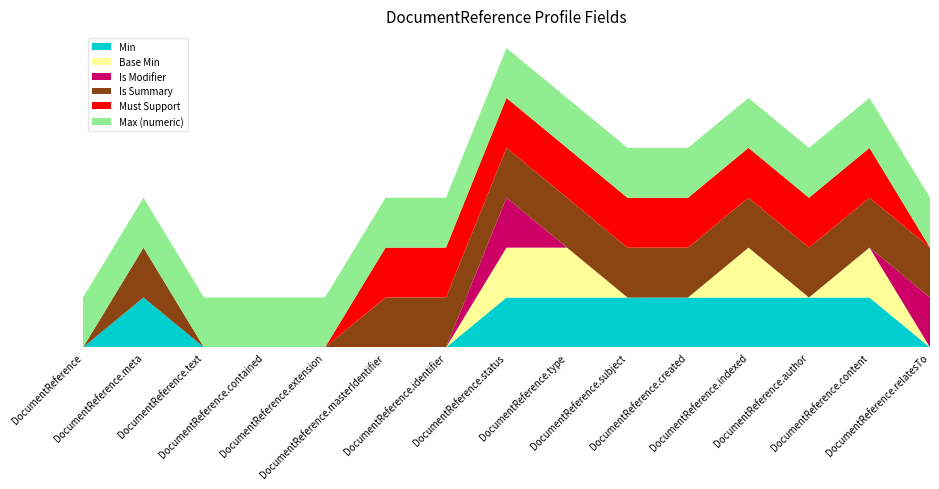

Reading left to right, transcribe all the data shown in this chart.

Min: DocumentReference=0	DocumentReference.meta=1	DocumentReference.text=0	DocumentReference.contained=0	DocumentReference.extension=0	DocumentReference.masterIdentifier=0	DocumentReference.identifier=0	DocumentReference.status=1	DocumentReference.type=1	DocumentReference.subject=1	DocumentReference.created=1	DocumentReference.indexed=1	DocumentReference.author=1	DocumentReference.content=1	DocumentReference.relatesTo=0
Base Min: DocumentReference=0	DocumentReference.meta=0	DocumentReference.text=0	DocumentReference.contained=0	DocumentReference.extension=0	DocumentReference.masterIdentifier=0	DocumentReference.identifier=0	DocumentReference.status=1	DocumentReference.type=1	DocumentReference.subject=0	DocumentReference.created=0	DocumentReference.indexed=1	DocumentReference.author=0	DocumentReference.content=1	DocumentReference.relatesTo=0
Is Modifier: DocumentReference=0	DocumentReference.meta=0	DocumentReference.text=0	DocumentReference.contained=0	DocumentReference.extension=0	DocumentReference.masterIdentifier=0	DocumentReference.identifier=0	DocumentReference.status=1	DocumentReference.type=0	DocumentReference.subject=0	DocumentReference.created=0	DocumentReference.indexed=0	DocumentReference.author=0	DocumentReference.content=0	DocumentReference.relatesTo=1
Is Summary: DocumentReference=0	DocumentReference.meta=1	DocumentReference.text=0	DocumentReference.contained=0	DocumentReference.extension=0	DocumentReference.masterIdentifier=1	DocumentReference.identifier=1	DocumentReference.status=1	DocumentReference.type=1	DocumentReference.subject=1	DocumentReference.created=1	DocumentReference.indexed=1	DocumentReference.author=1	DocumentReference.content=1	DocumentReference.relatesTo=1
Must Support: DocumentReference=0	DocumentReference.meta=0	DocumentReference.text=0	DocumentReference.contained=0	DocumentReference.extension=0	DocumentReference.masterIdentifier=1	DocumentReference.identifier=1	DocumentReference.status=1	DocumentReference.type=1	DocumentReference.subject=1	DocumentReference.created=1	DocumentReference.indexed=1	DocumentReference.author=1	DocumentReference.content=1	DocumentReference.relatesTo=0
Max (numeric): DocumentReference=1	DocumentReference.meta=1	DocumentReference.text=1	DocumentReference.contained=1	DocumentReference.extension=1	DocumentReference.masterIdentifier=1	DocumentReference.identifier=1	DocumentReference.status=1	DocumentReference.type=1	DocumentReference.subject=1	DocumentReference.created=1	DocumentReference.indexed=1	DocumentReference.author=1	DocumentReference.content=1	DocumentReference.relatesTo=1